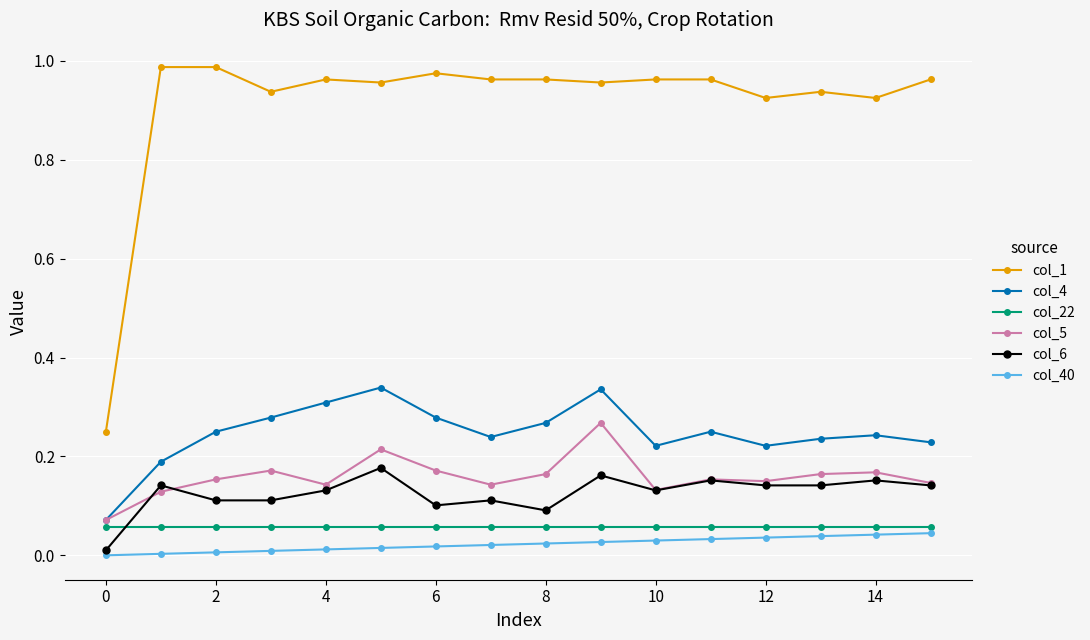

Which series ends up on top after the final intersection of col_6 and col_22?

col_6